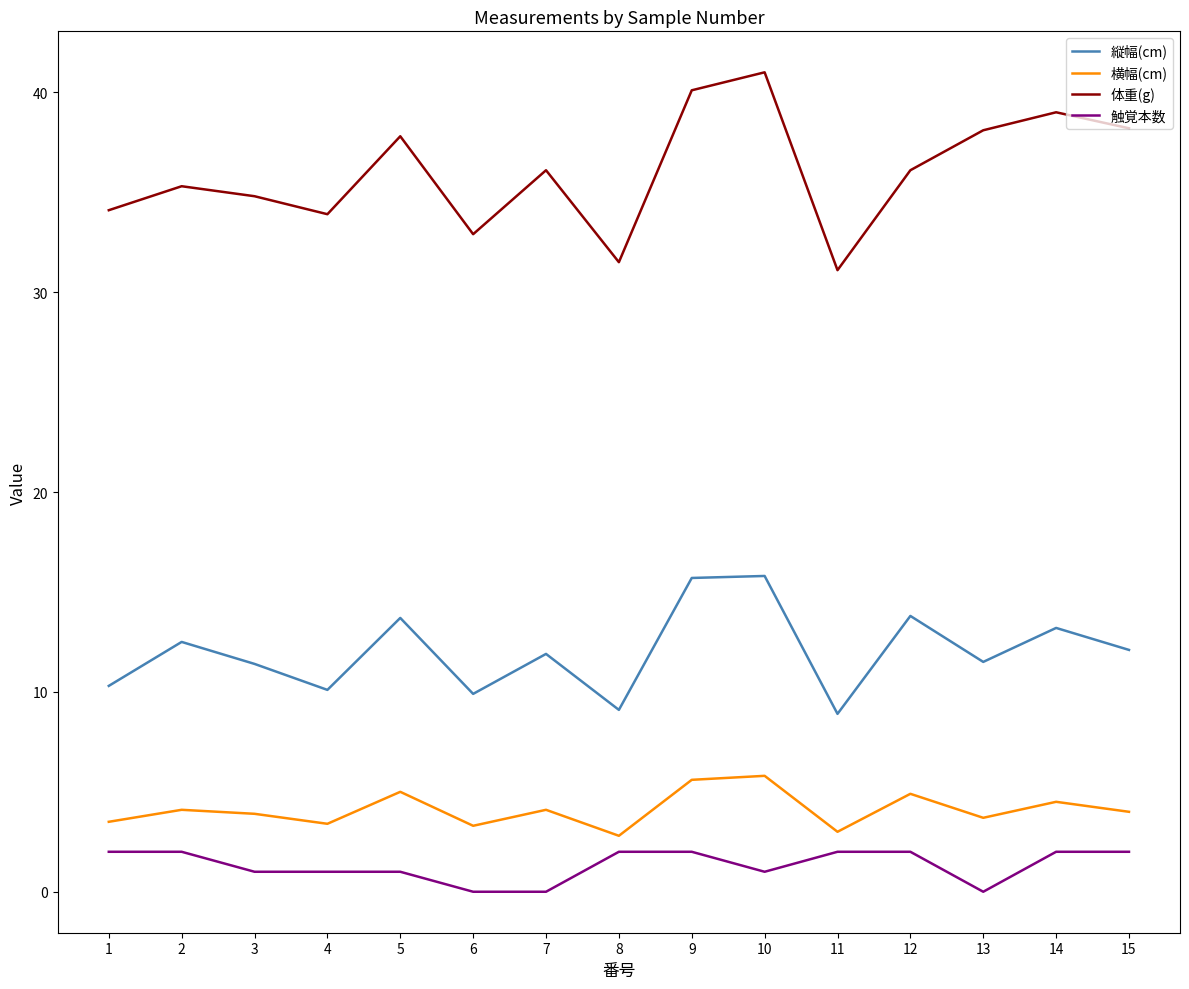

At 1, list the series in order from smallest to largest.

触覚本数, 横幅(cm), 縦幅(cm), 体重(g)